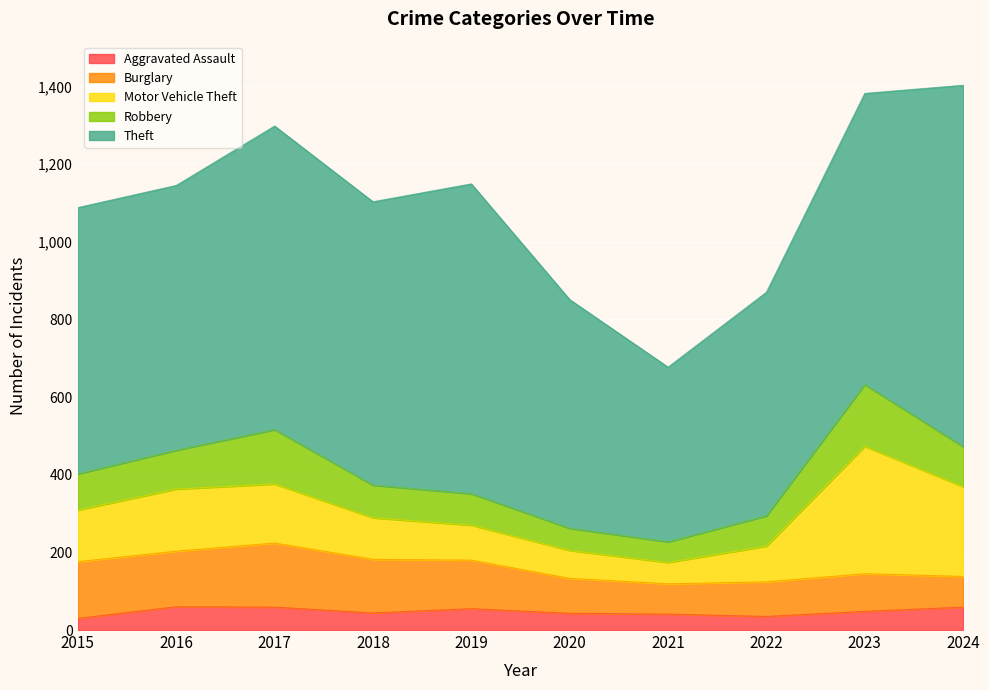

The value of Aggravated Assault at 2019 is 55. True or false?

True